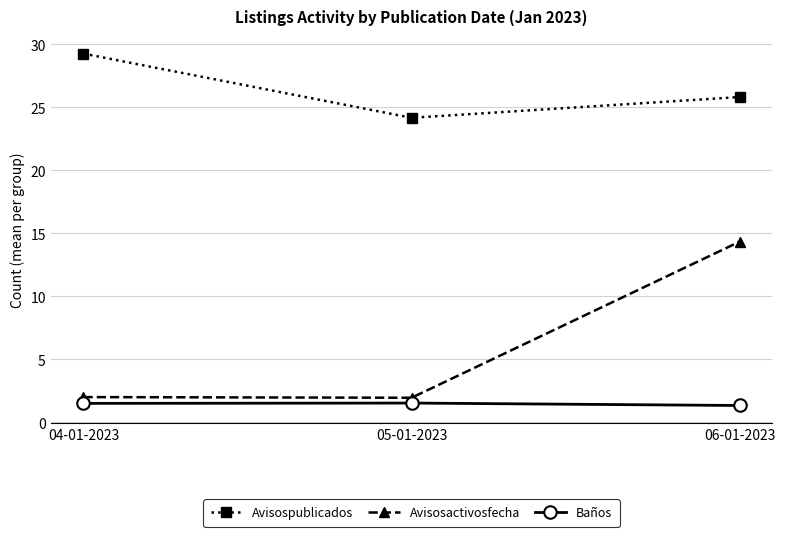

Is the value of Avisosactivosfecha at 05-01-2023 greater than the value of Baños at 05-01-2023?

Yes